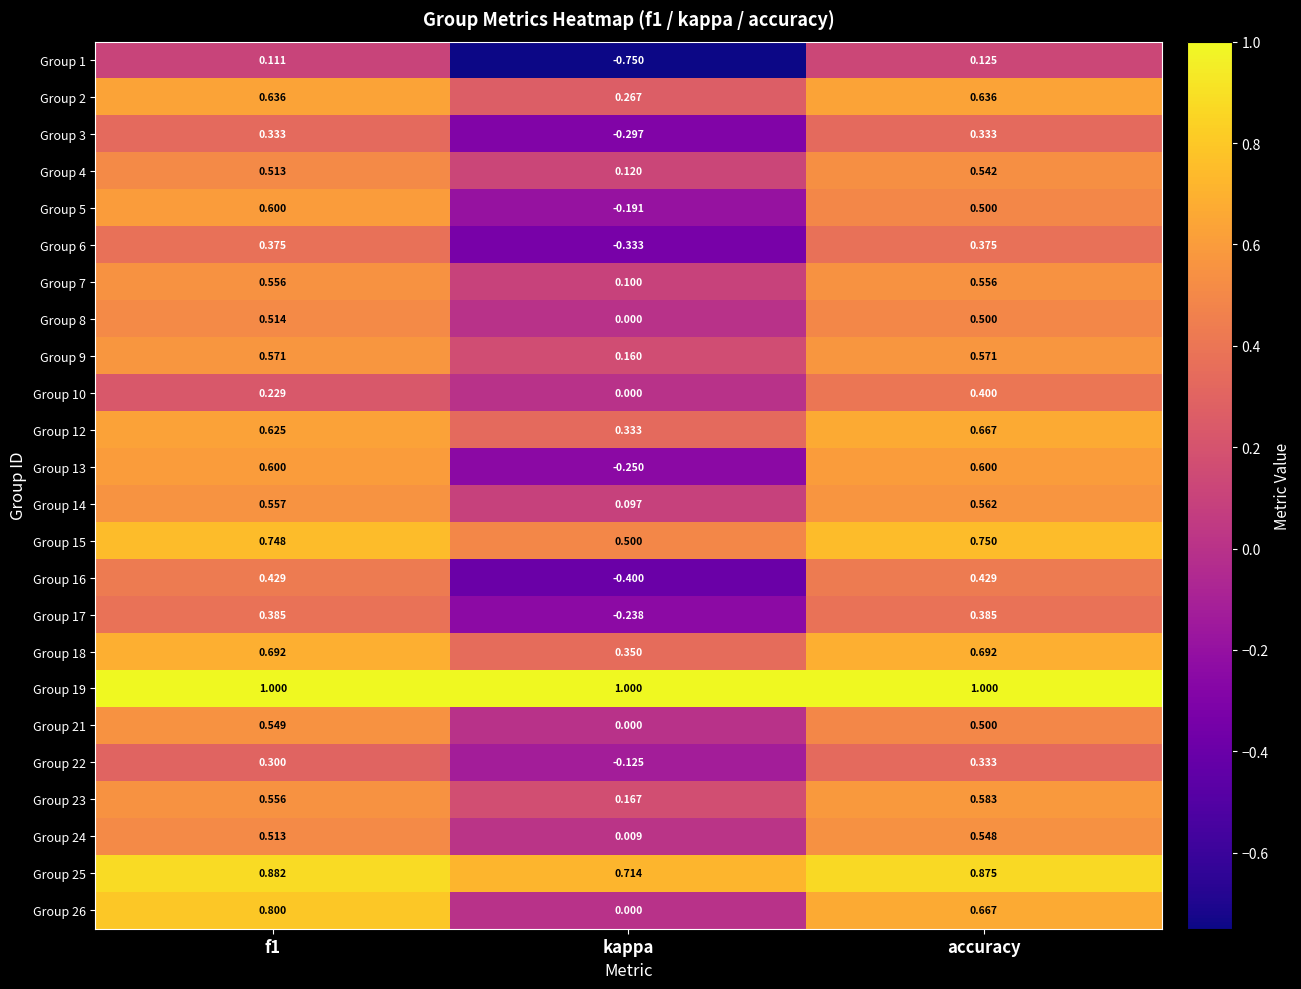

At which label is Group 3 closest to 0?

kappa